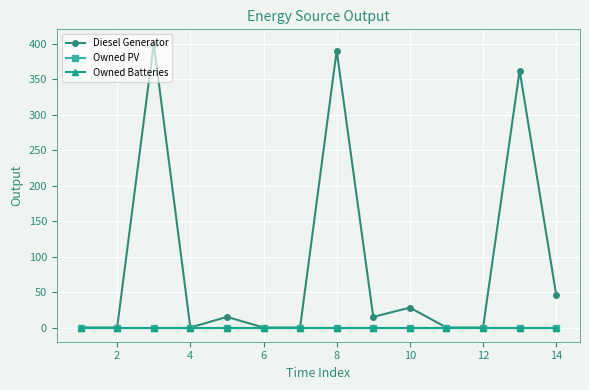

True or false: Owned Batteries and Owned PV cross at least once.

False